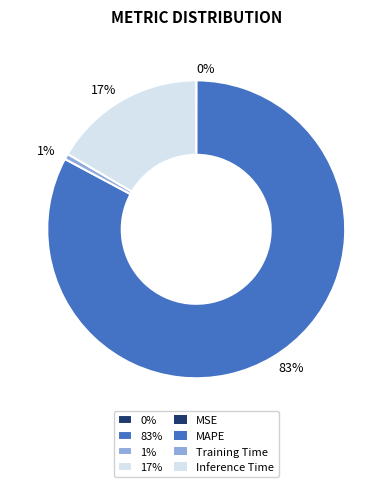

What is the largest slice in the pie chart?

83%